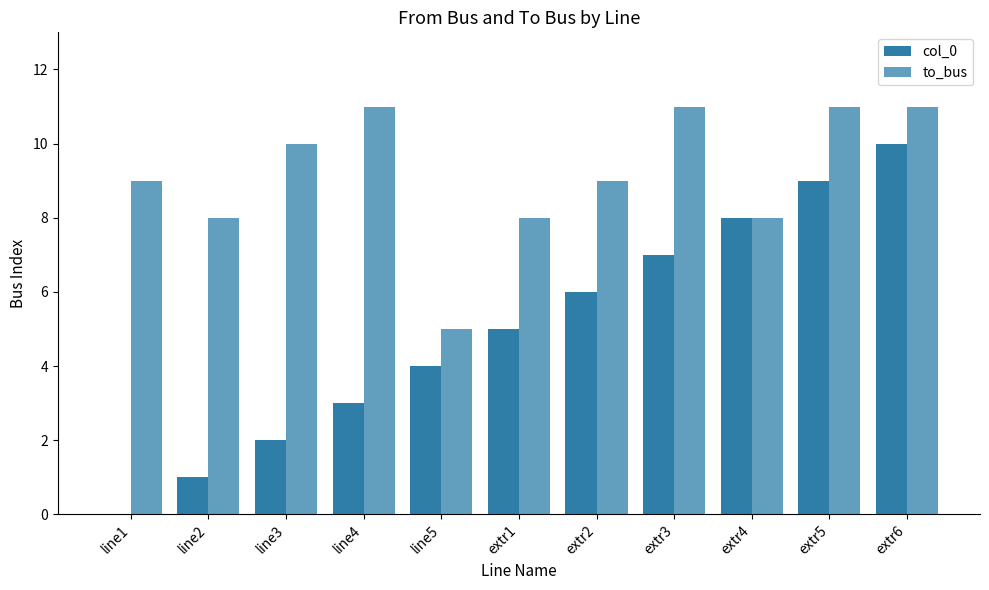

Are the bars grouped side by side (vs. stacked)?

Yes